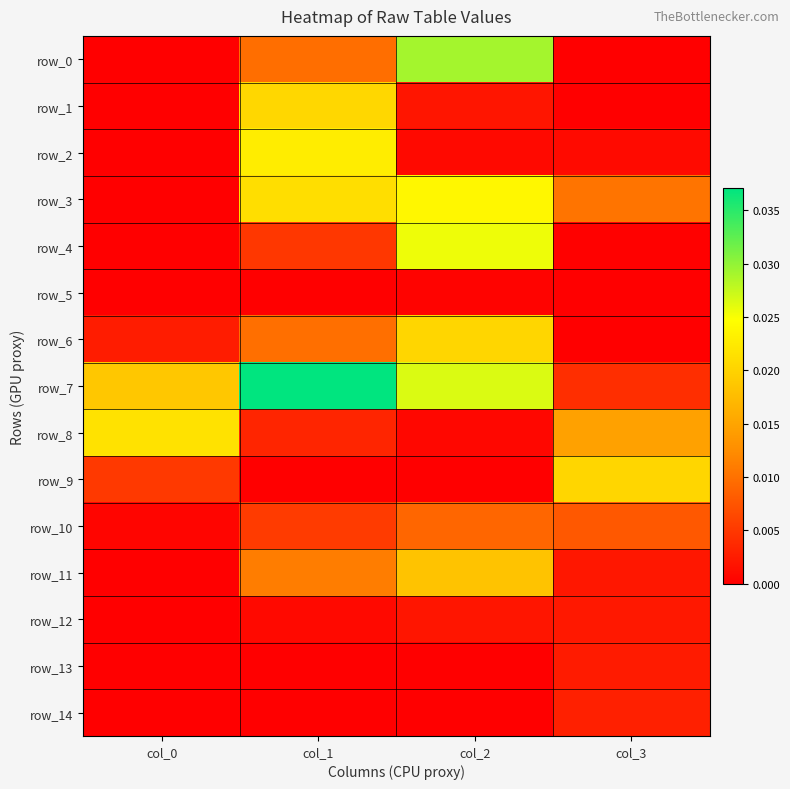

Rank the series at col_0 from highest to lowest value.

row_8, row_7, row_9, row_6, row_10, row_5, row_0, row_1, row_2, row_3, row_4, row_11, row_12, row_13, row_14